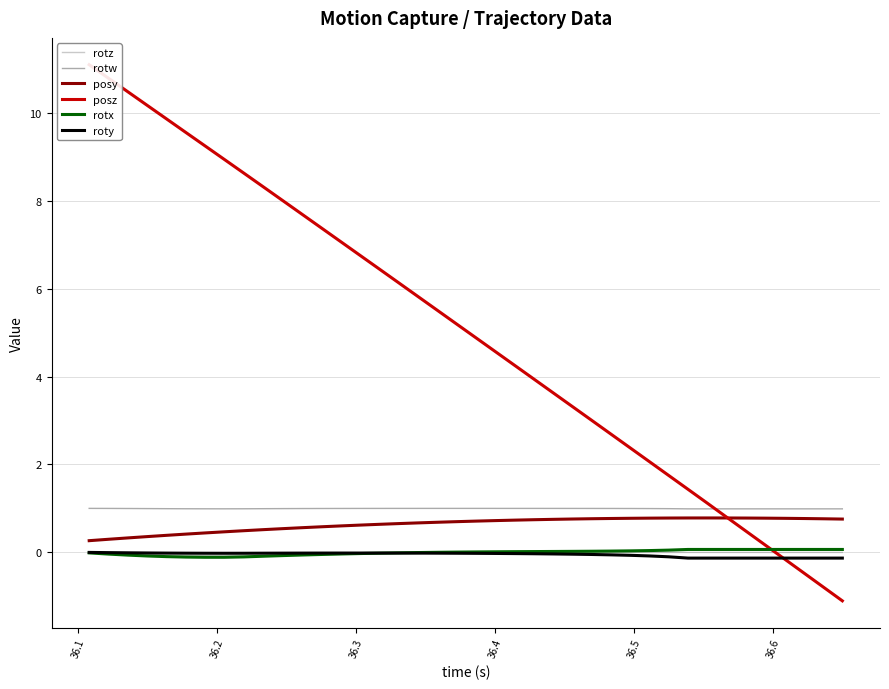

True or false: rotz and posy cross at least once.

False